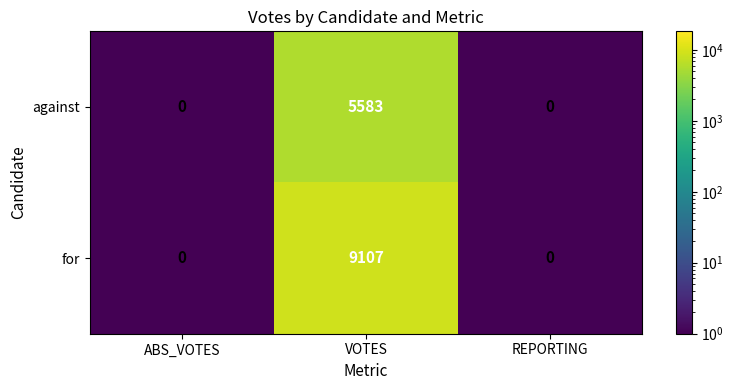

Which series has the largest range (max minus min)?

for